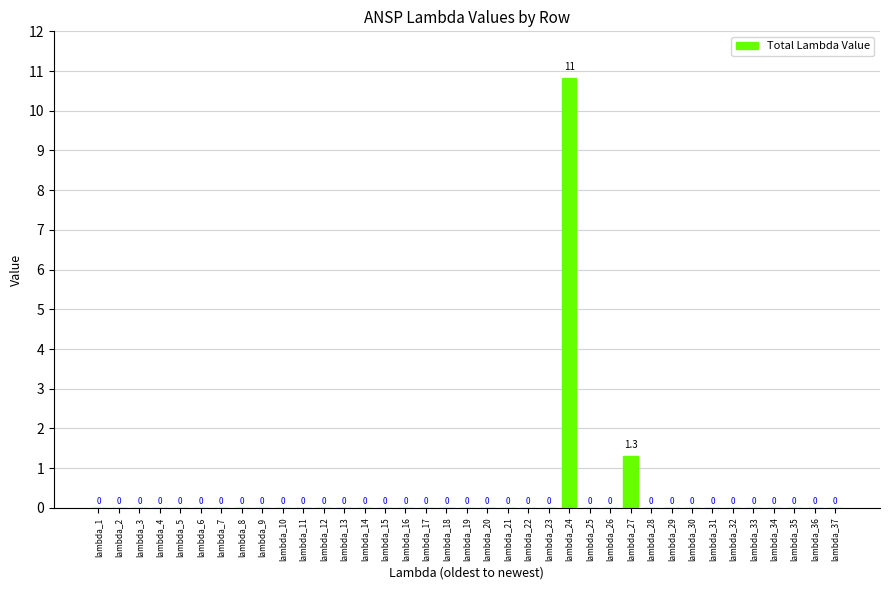

Count the number of categories in the chart.

37